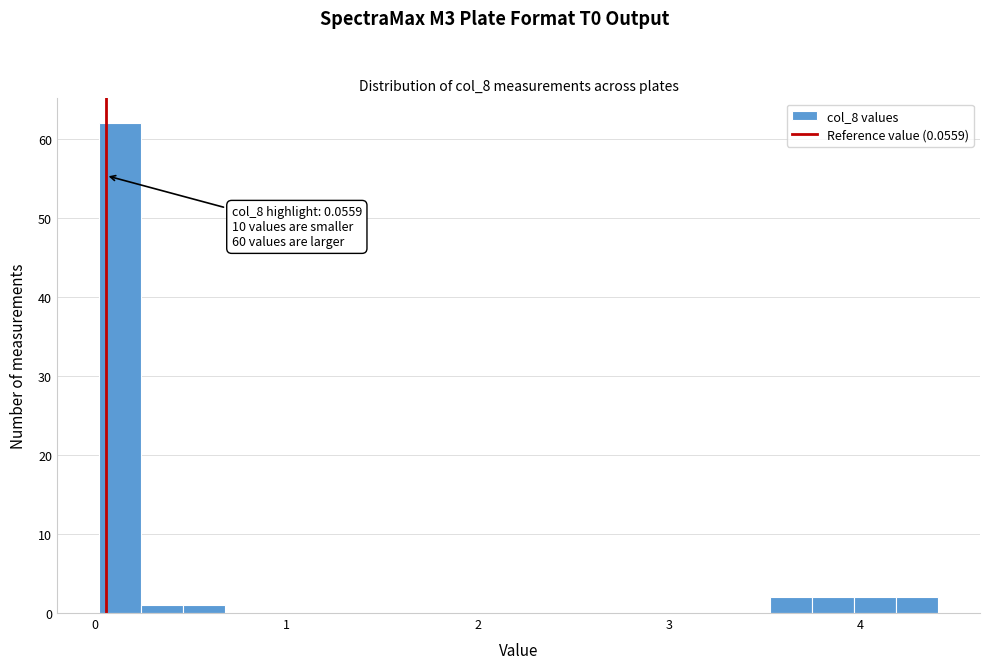

Read against the x-axis, roughly where is the centre of the tallest bar?

0.1